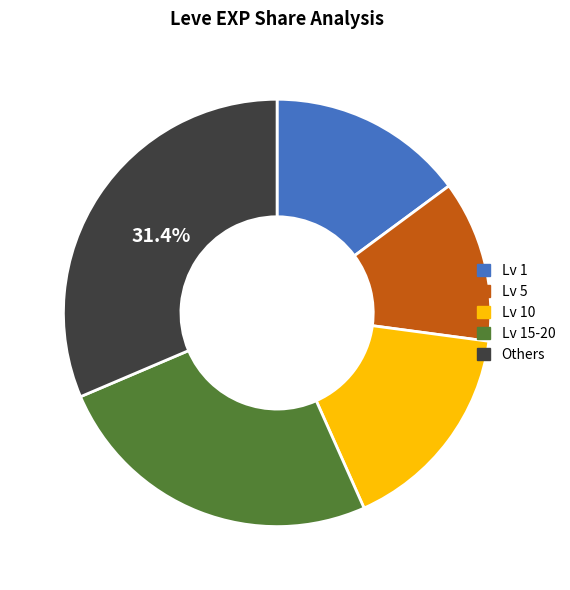

Is there any slice that represents more than half of the pie?

No